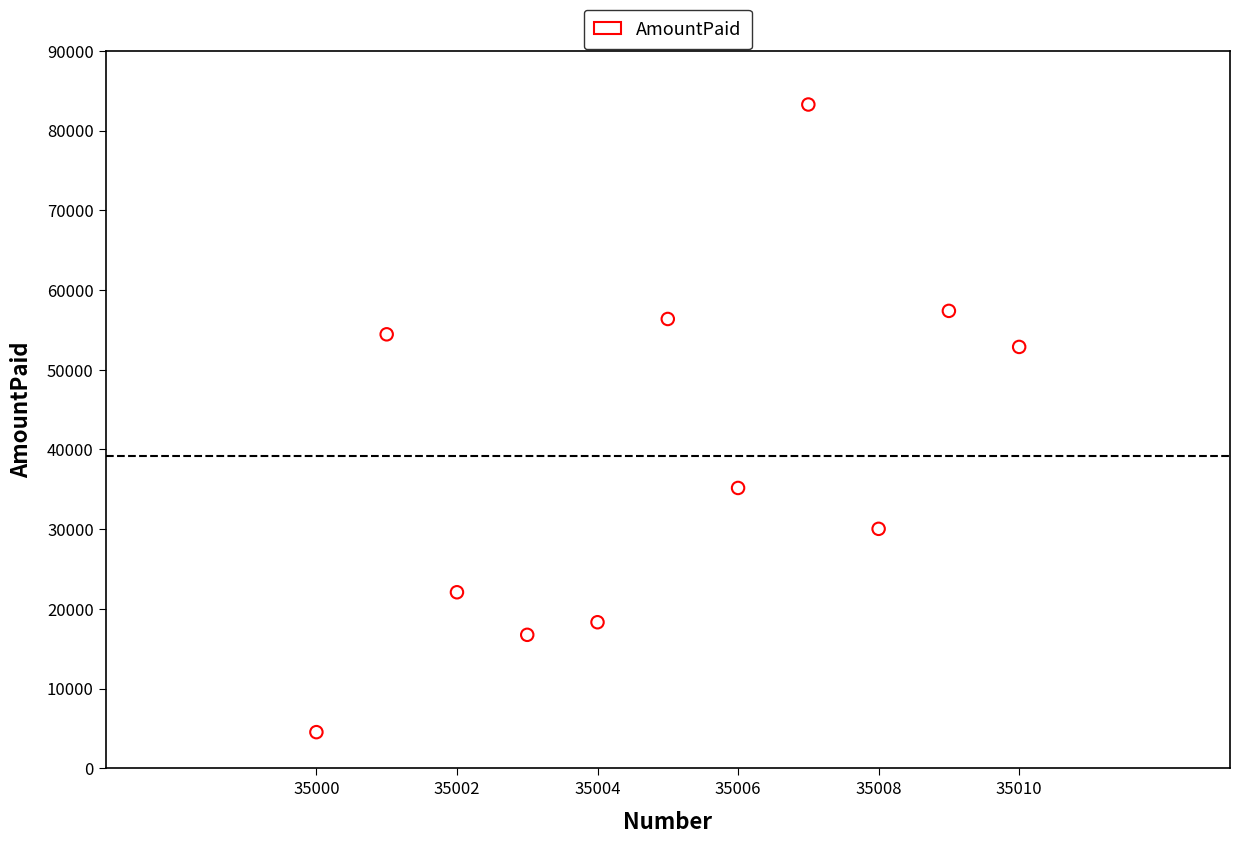

What is the range of X values (max minus min)?

10.0